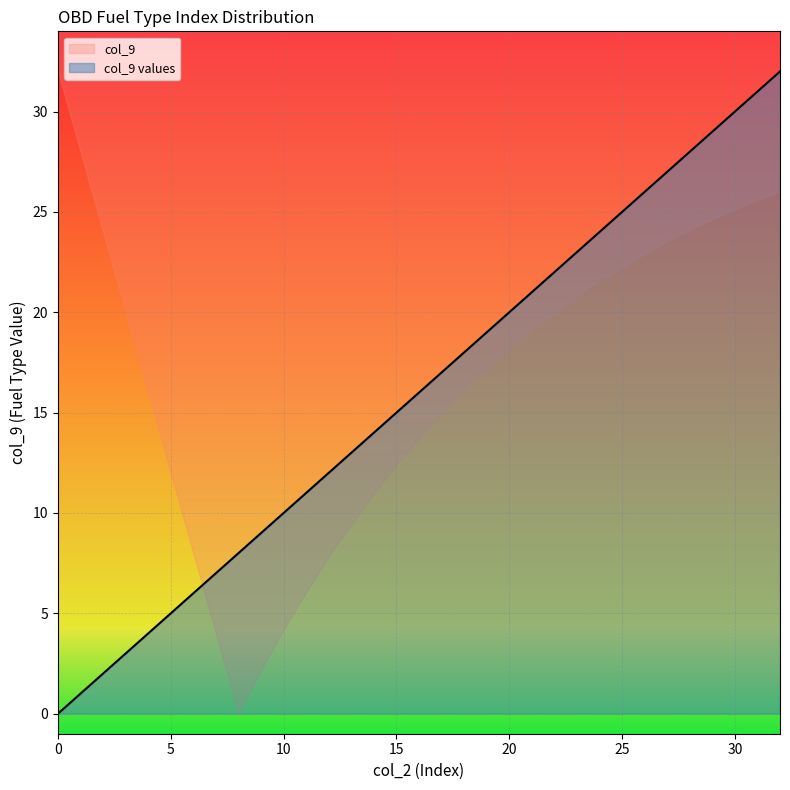

Count the number of categories in the chart.

33